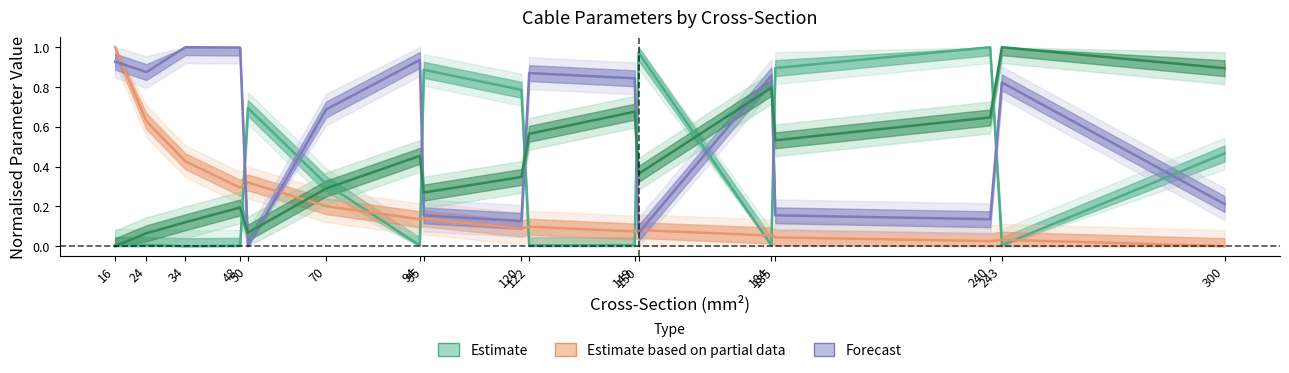

What is the value of the Forecast point at the 17th from the left?

0.2